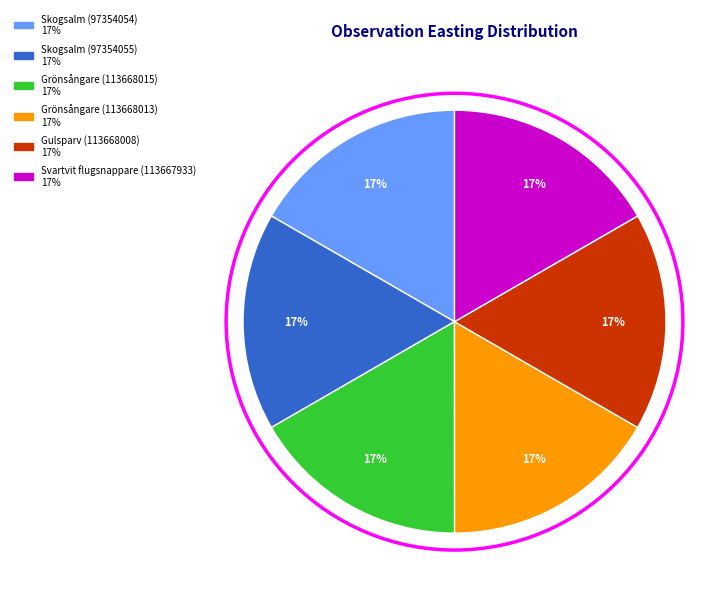

Is there a majority slice in this chart?

No